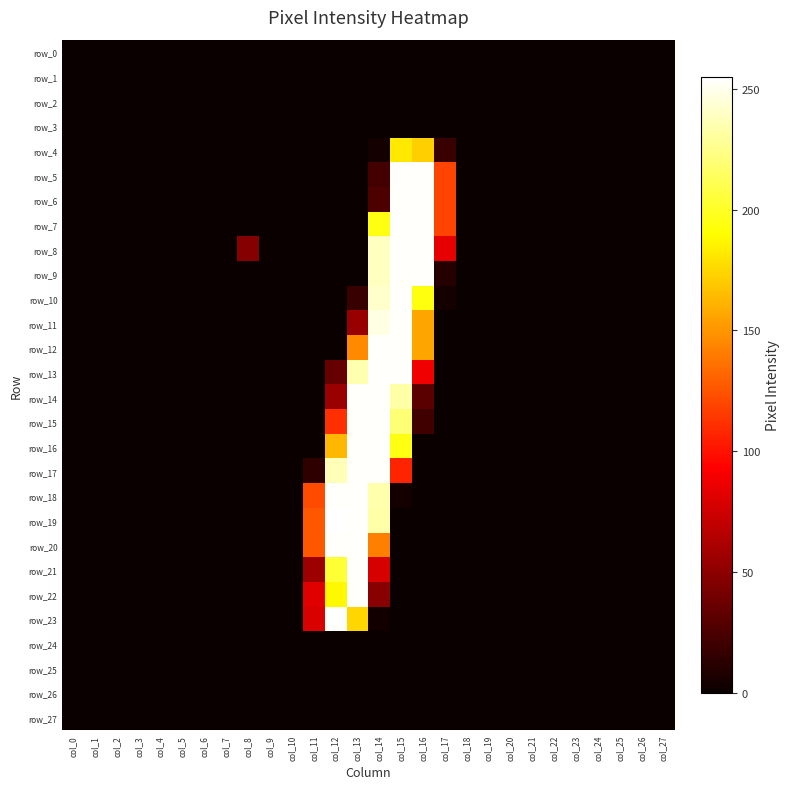

At how many categories does at least one series exceed 60?

7